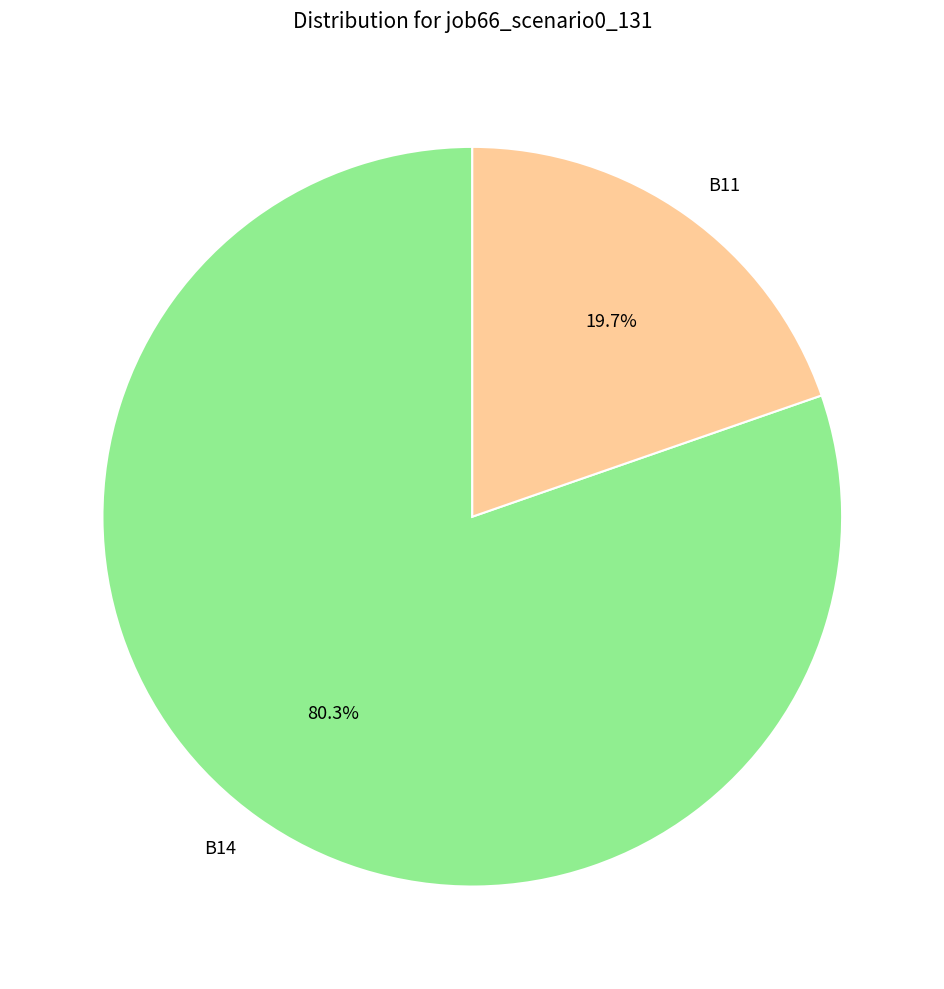

What is the largest slice in the pie chart?

B14